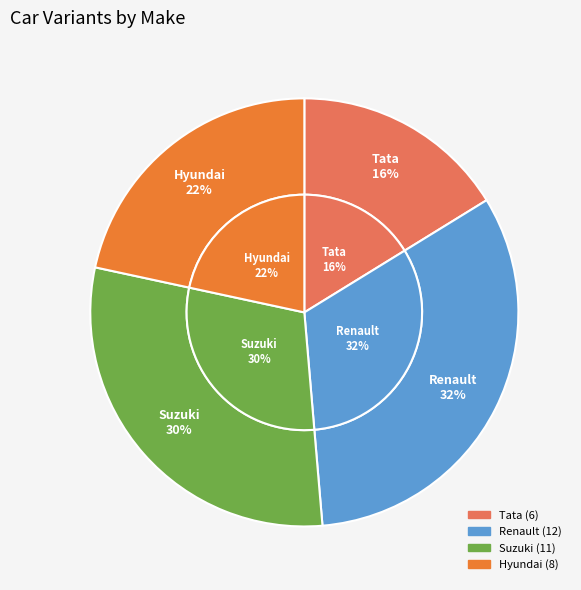

Rank the categories by value from highest to lowest.

Renault, Suzuki, Hyundai, Tata